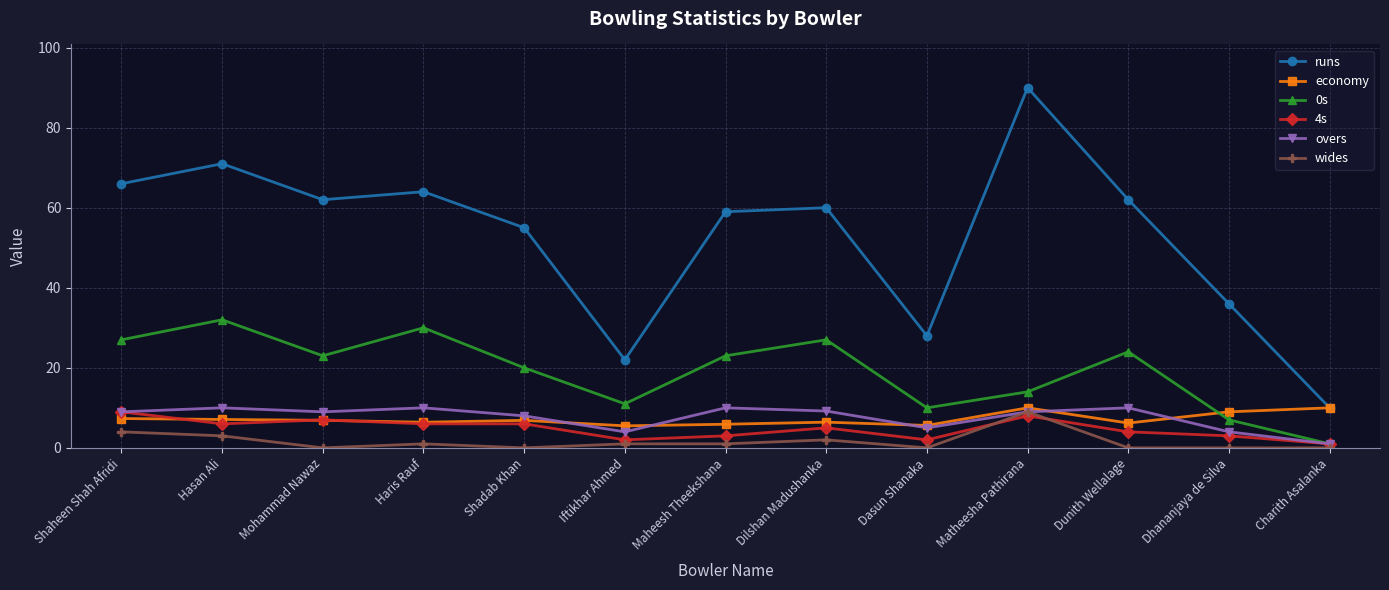

What position from the right is Dasun Shanaka?

5